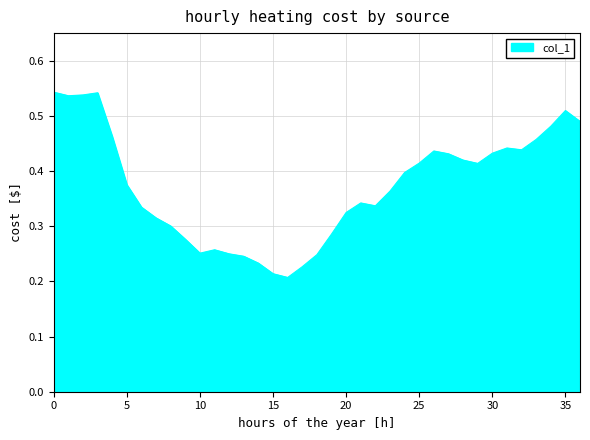

Is this an area chart (filled region under the line)?

Yes